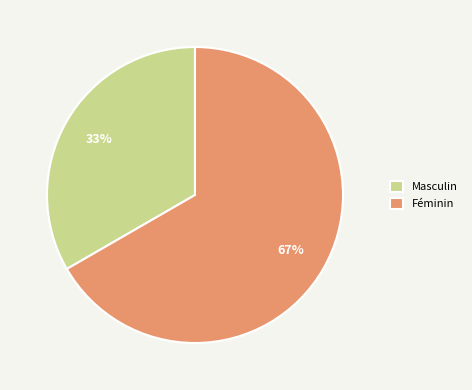

To the nearest percent, what portion does Féminin represent?

67%